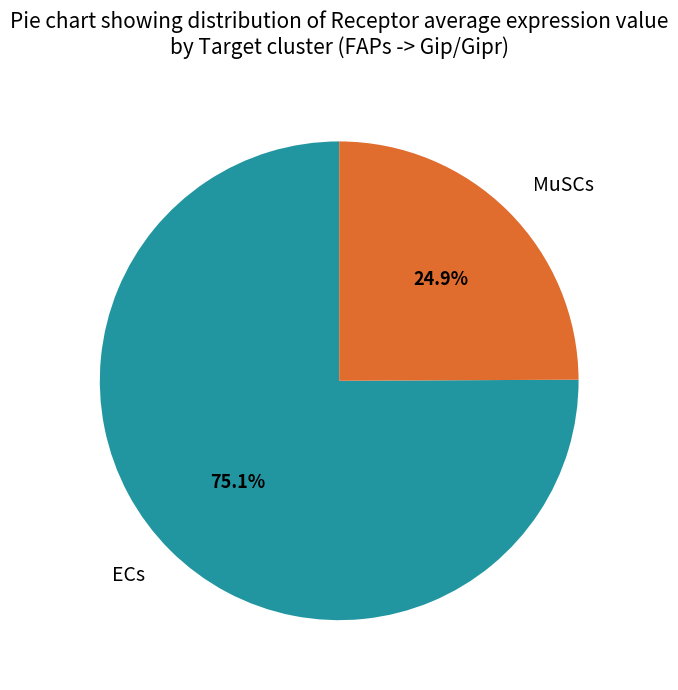

Between ECs and MuSCs, which is larger?

ECs